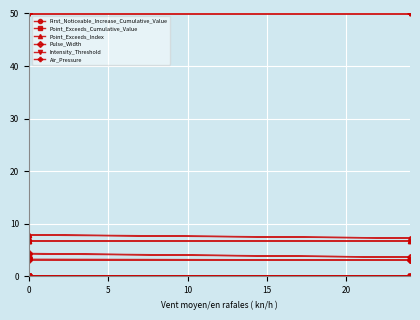

What is the minimum value for Point_Exceeds_Cumulative_Value?

0.1